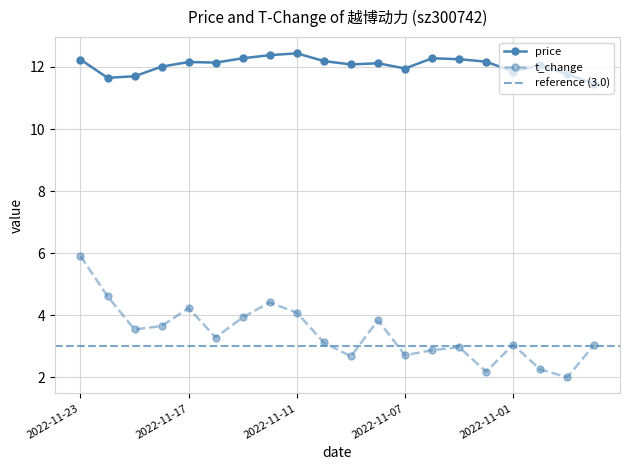

True or false: price has more than 2 points higher than both neighbors.

True